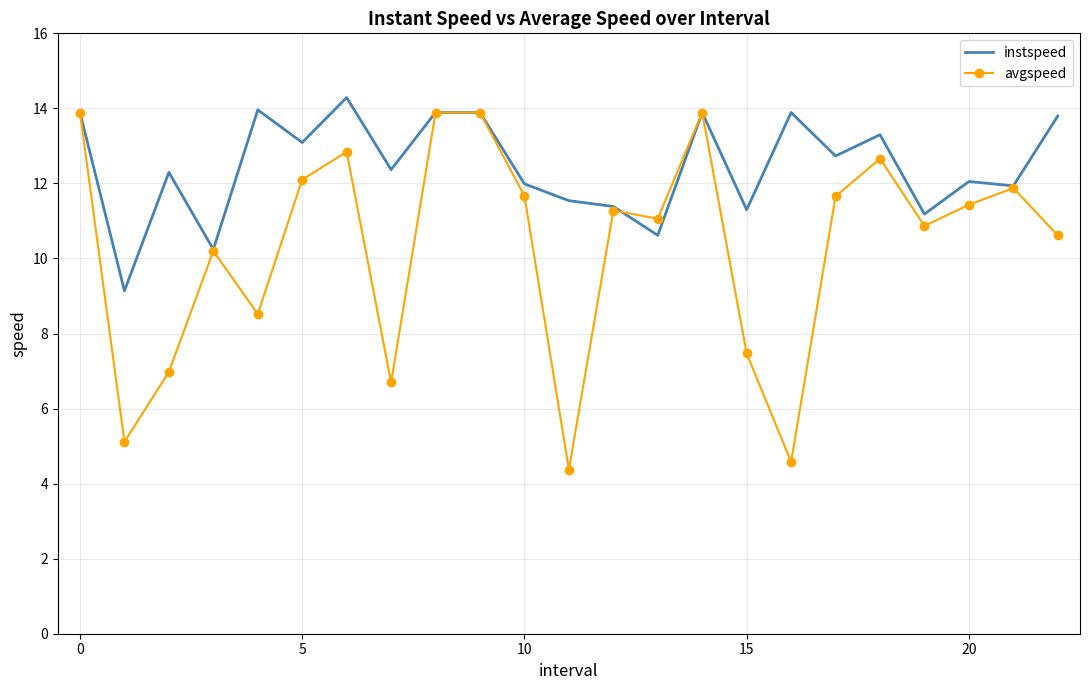

Which series has the largest total across all categories?

instspeed